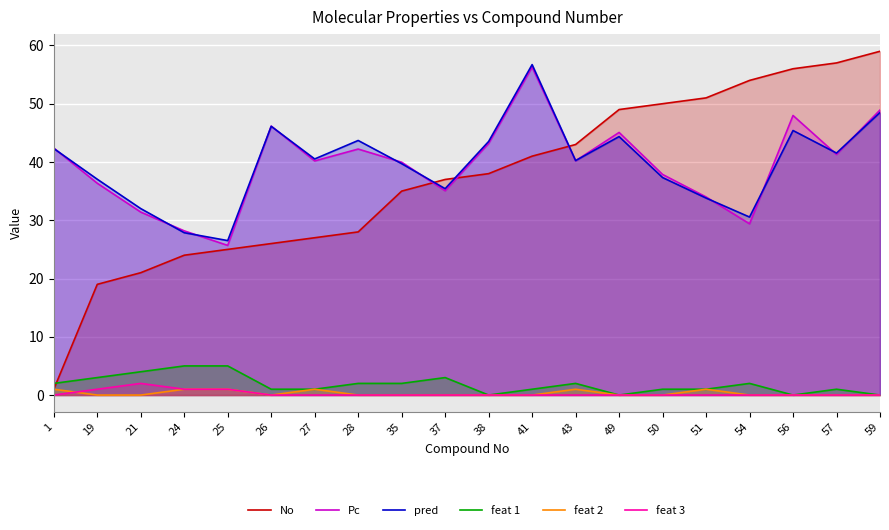

Reading left to right, what are all the values shown in this chart?

No: 1=1.0	19=19.0	21=21.0	24=24.0	25=25.0	26=26.0	27=27.0	28=28.0	35=35.0	37=37.0	38=38.0	41=41.0	43=43.0	49=49.0	50=50.0	51=51.0	54=54.0	56=56.0	57=57.0	59=59.0
Pc: 1=42.4	19=36.4	21=31.4	24=28.2	25=25.7	26=46.2	27=40.2	28=42.2	35=40.0	37=35.1	38=43.2	41=56.3	43=40.2	49=45.1	50=37.9	51=34.0	54=29.4	56=48.0	57=41.3	59=48.9
pred: 1=42.3	19=37.0	21=32.0	24=27.9	25=26.5	26=46.1	27=40.5	28=43.7	35=39.7	37=35.4	38=43.5	41=56.7	43=40.2	49=44.4	50=37.3	51=33.8	54=30.6	56=45.4	57=41.5	59=48.5
feat 1: 1=2.0	19=3.0	21=4.0	24=5.0	25=5.0	26=1.0	27=1.0	28=2.0	35=2.0	37=3.0	38=0.0	41=1.0	43=2.0	49=0.0	50=1.0	51=1.0	54=2.0	56=0.0	57=1.0	59=0.0
feat 2: 1=1.0	19=0.0	21=0.0	24=1.0	25=1.0	26=0.0	27=1.0	28=0.0	35=0.0	37=0.0	38=0.0	41=0.0	43=1.0	49=0.0	50=0.0	51=1.0	54=0.0	56=0.0	57=0.0	59=0.0
feat 3: 1=0.0	19=1.0	21=2.0	24=1.0	25=1.0	26=0.0	27=0.0	28=0.0	35=0.0	37=0.0	38=0.0	41=0.0	43=0.0	49=0.0	50=0.0	51=0.0	54=0.0	56=0.0	57=0.0	59=0.0